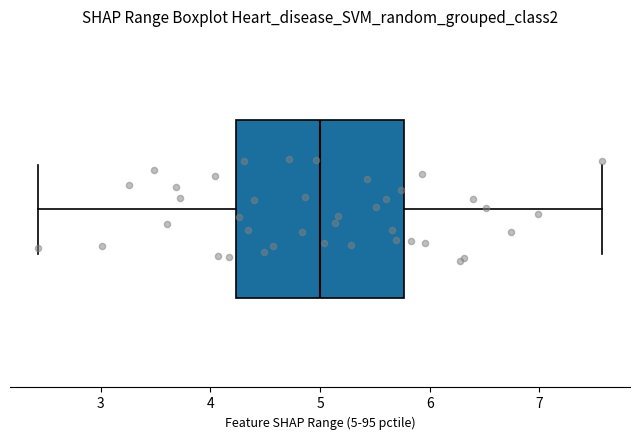

Read this box plot against the x-axis: the position of the median line, the range covered by the box, and the ends of both whiskers. The values are not printed on the chart, so give them approximately, as read against the axis.

median 5.0, box 4.2 to 5.8, whiskers 2.4 to 7.6